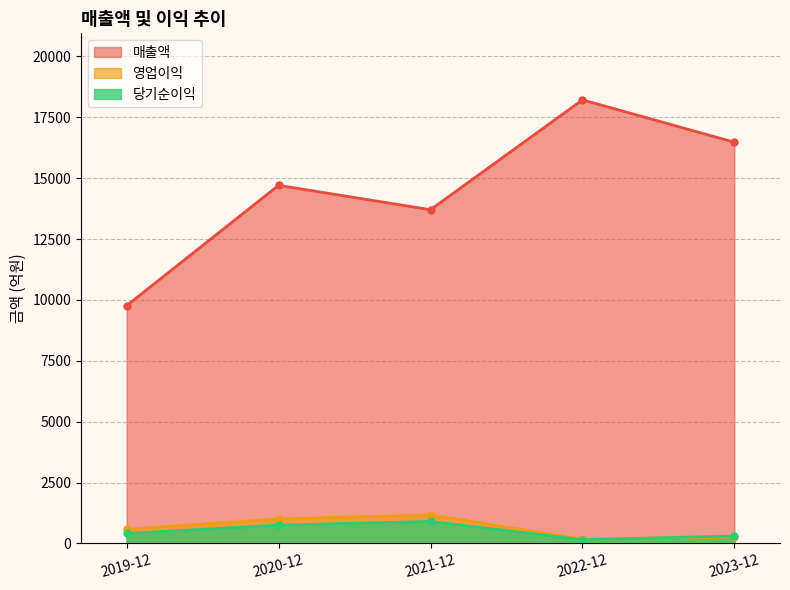

What is the sum of the 당기순이익 values at 2020-12 and 2019-12?

1167